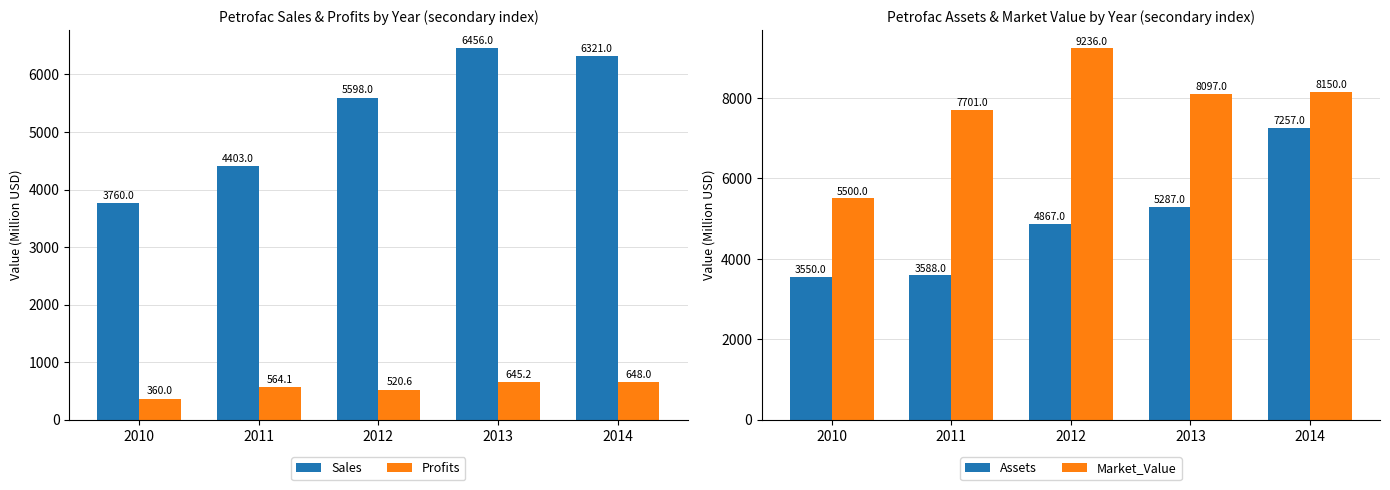

Count the number of categories in the chart.

5